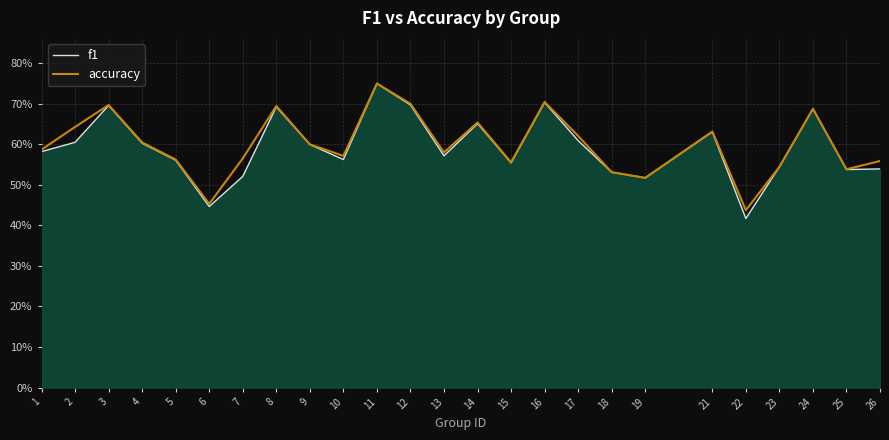

Where is f1 nearest to the value 0?

22